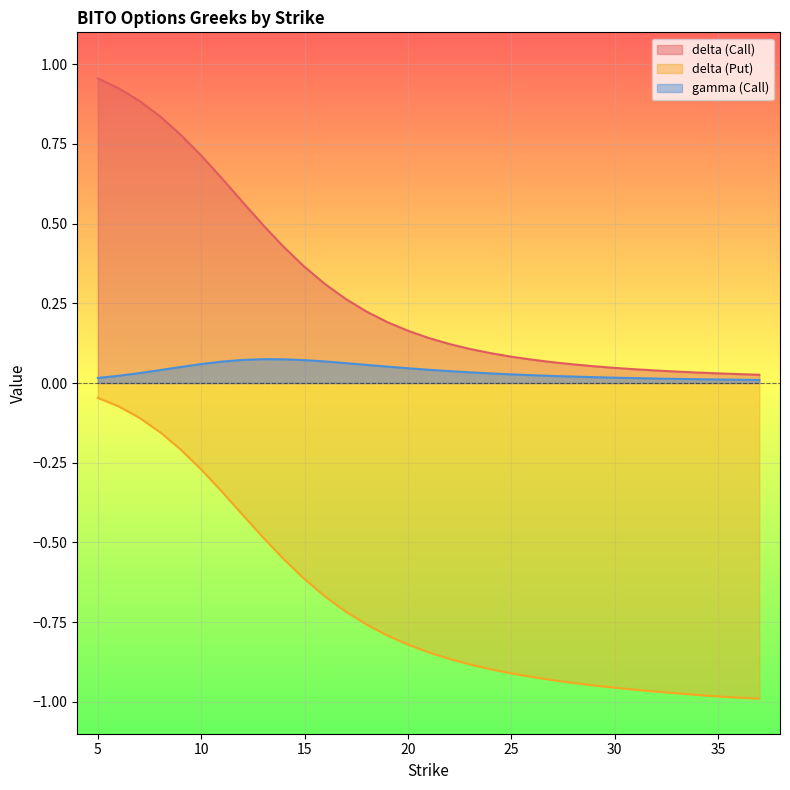

True or false: delta (Call) and delta (Put) cross at least once.

False